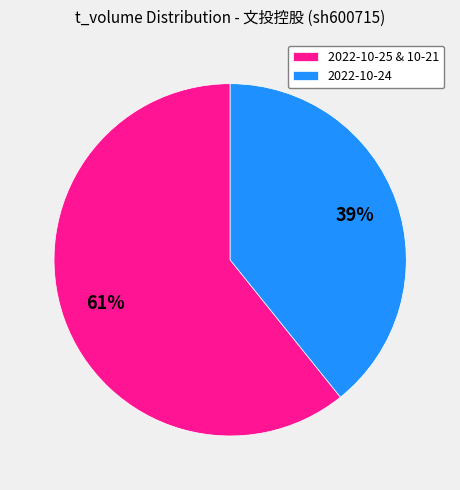

What percentage is the 2022-10-24 slice, to the nearest percent?

39%